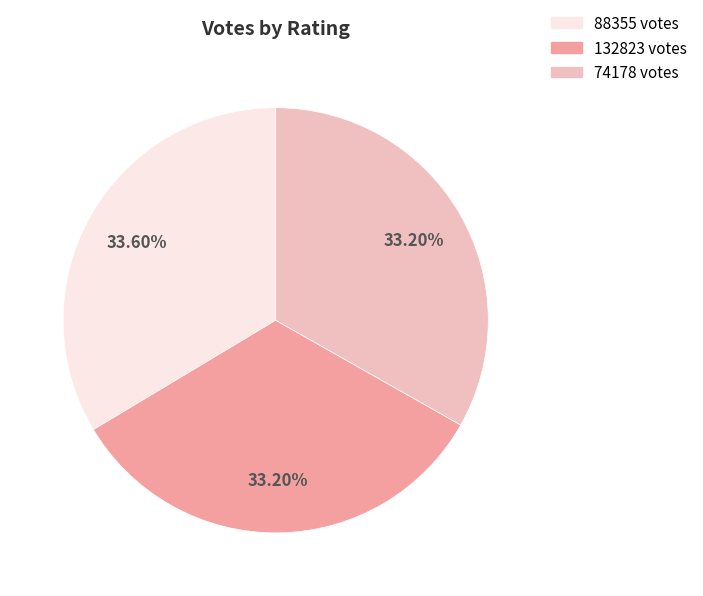

Approximately how many times larger is the value at 88355 compared to 74178?

1.0